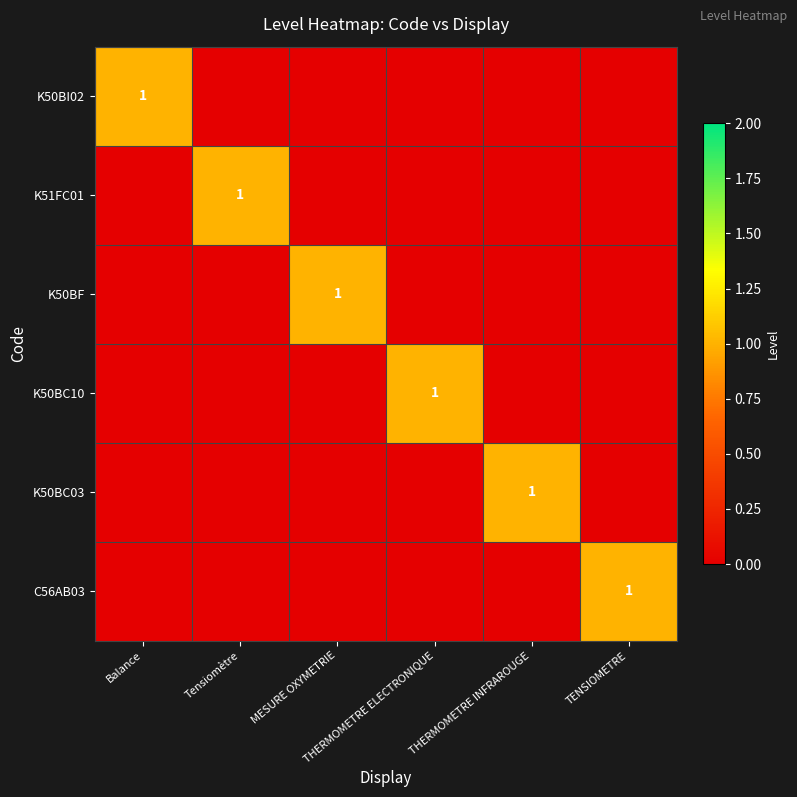

How many positive values does the K51FC01 series have?

1